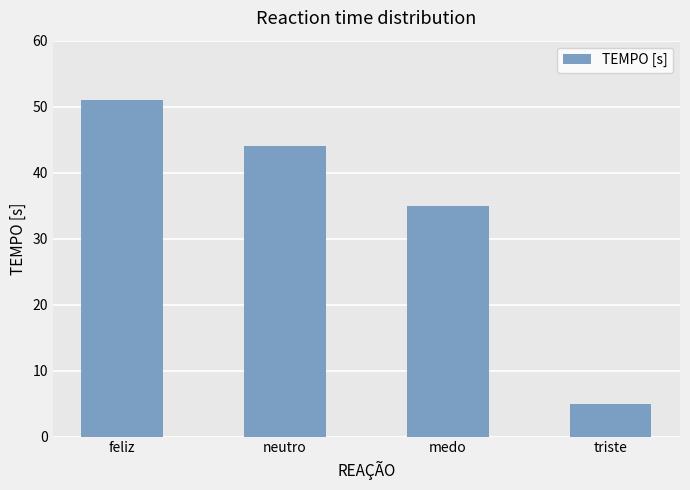

Reading right to left, extract all data points from this chart.

triste=5	medo=35	neutro=44	feliz=51